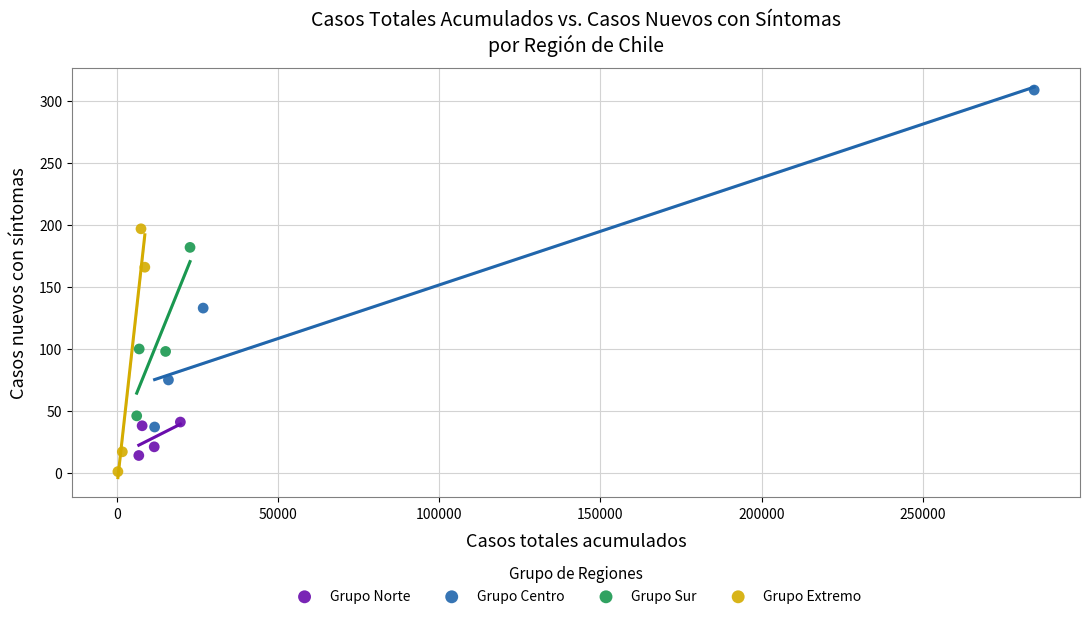

Which series has the widest spread of Y values?

Grupo Centro